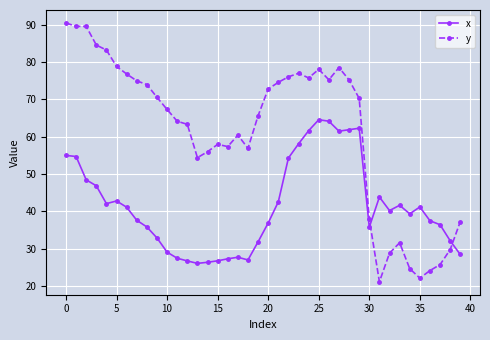

What is the minimum value for x?

26.0